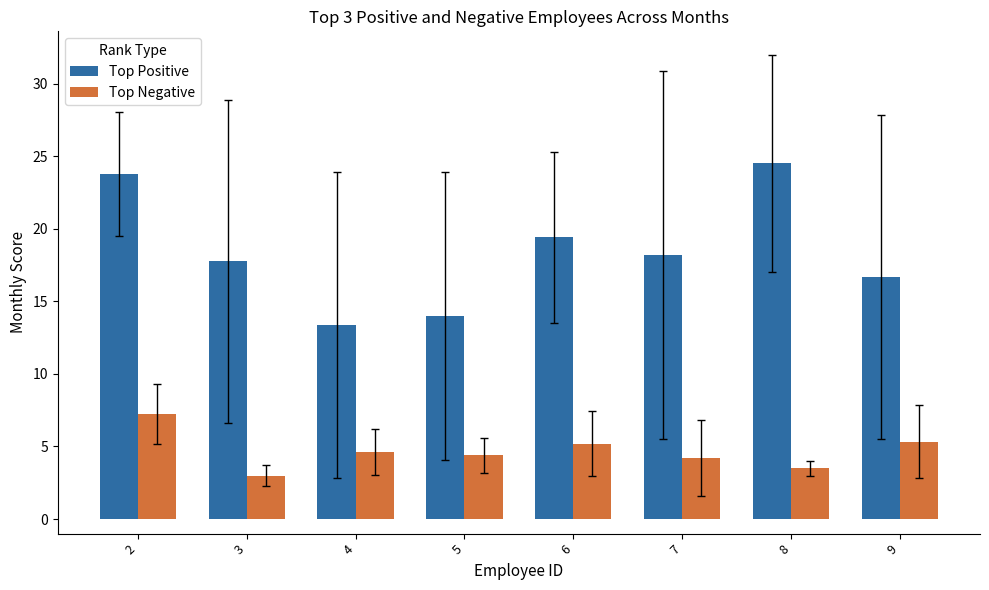

What are all the series names shown in the legend?

Top Positive, Top Negative